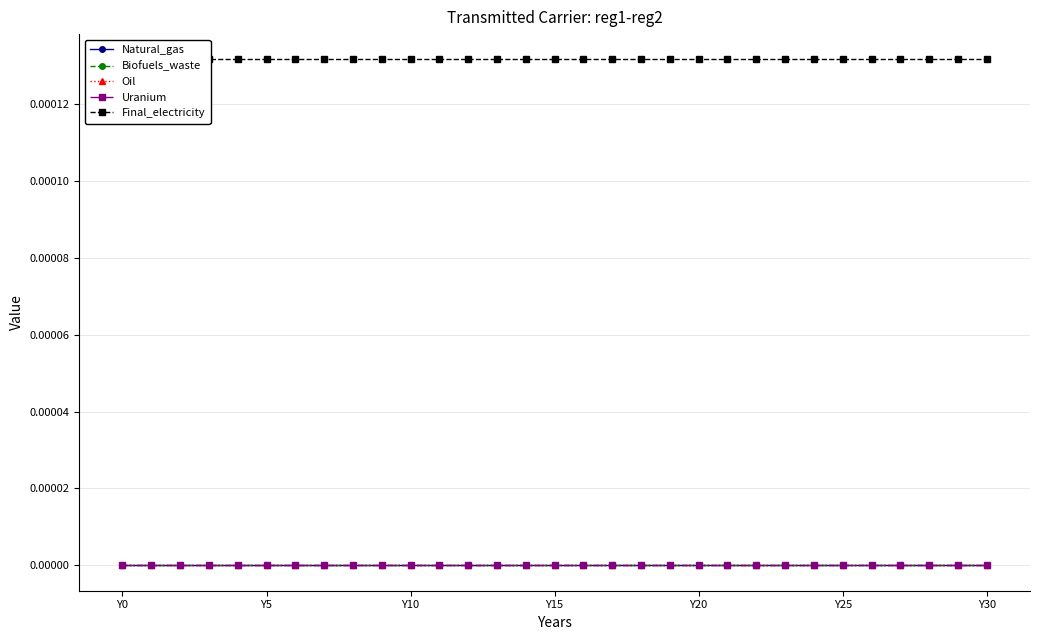

What are all the series names shown in the legend?

Natural_gas, Biofuels_waste, Oil, Uranium, Final_electricity